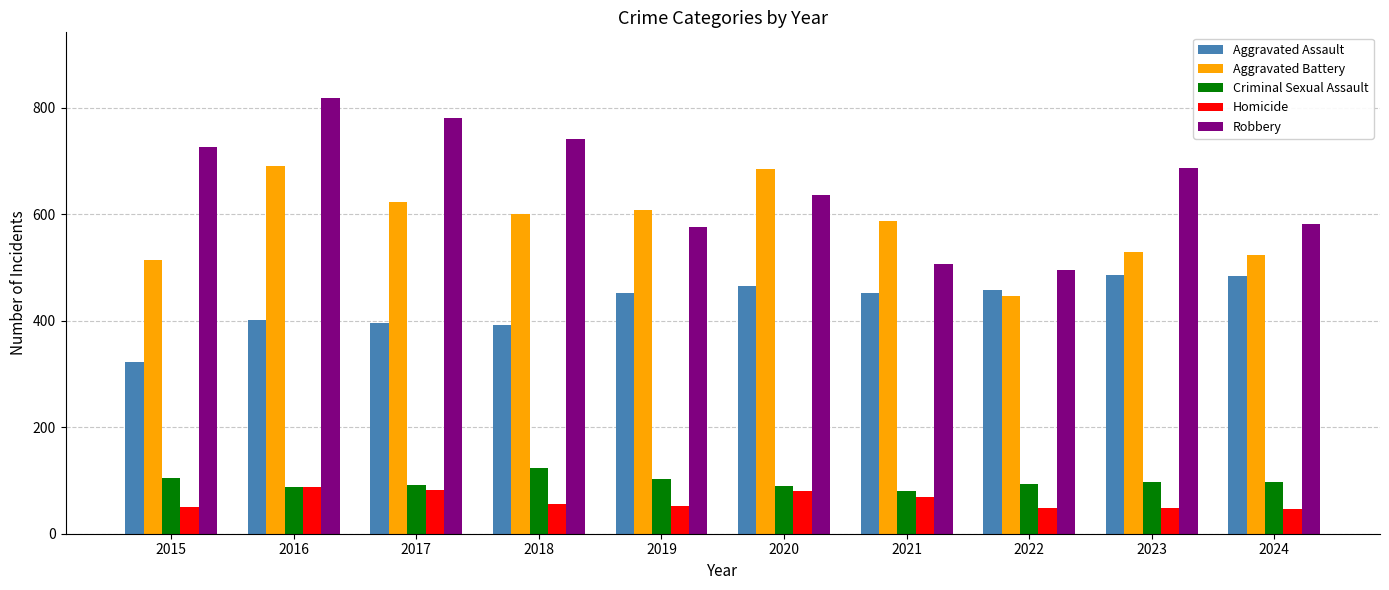

What is the difference between the highest and lowest values at 2015?

676